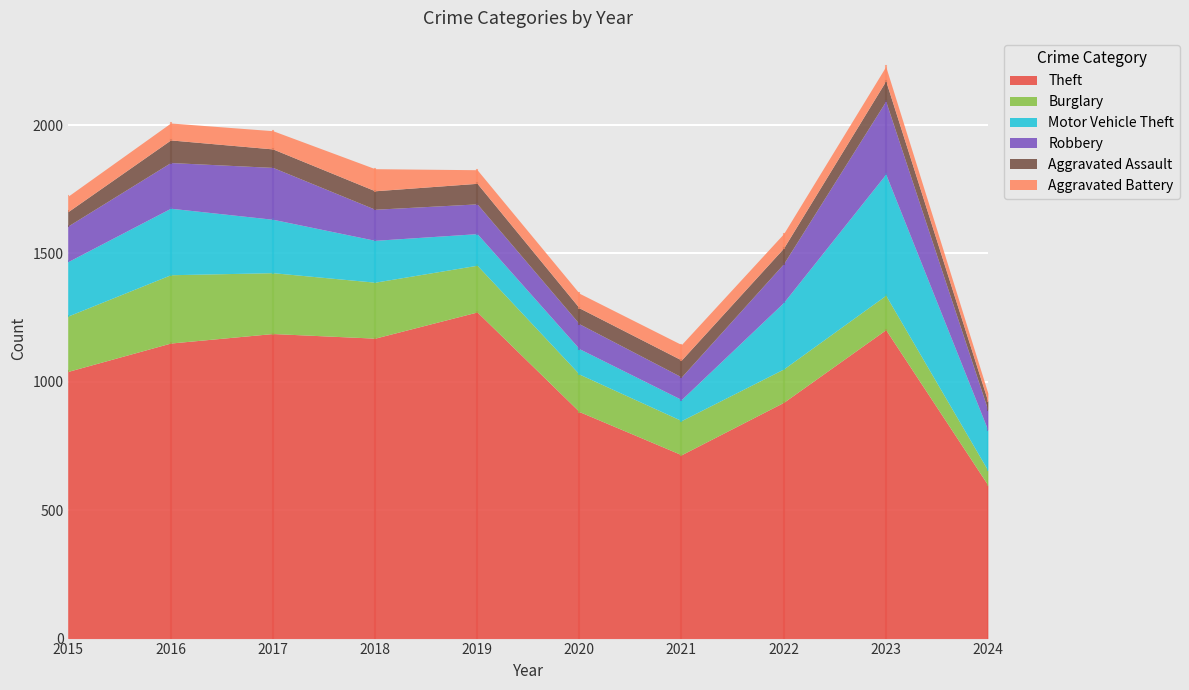

Is it true that Motor Vehicle Theft equals 212 at 2015?

True